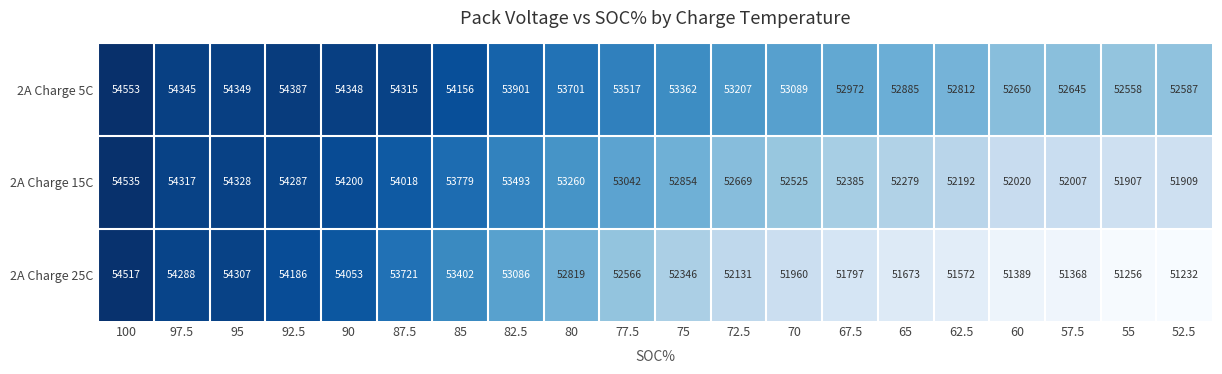

At which label does 2A Charge 15C reach its peak?

100